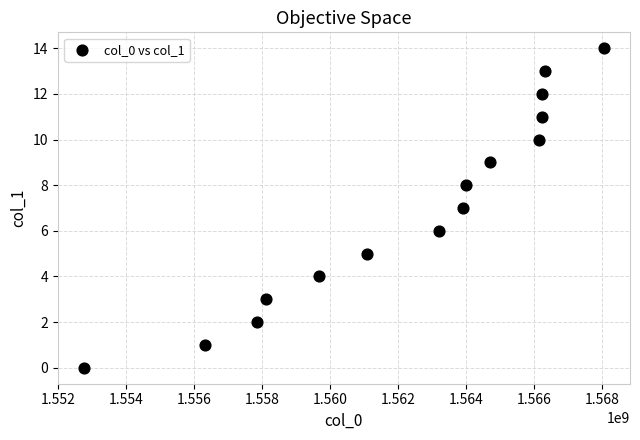

What is the range of Y values (max minus min)?

14